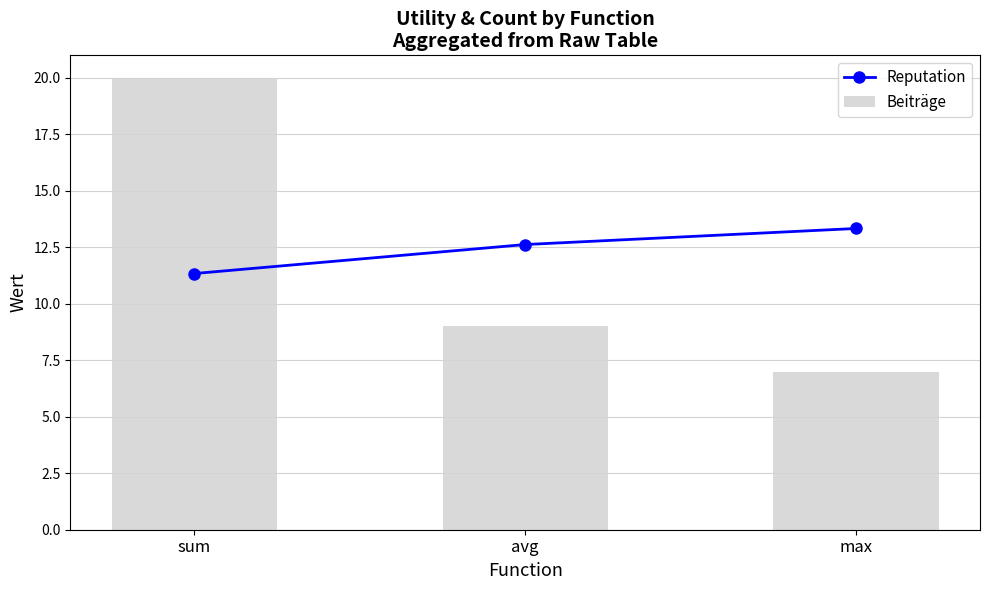

True or false: Reputation has a value of 12.6 at avg.

True